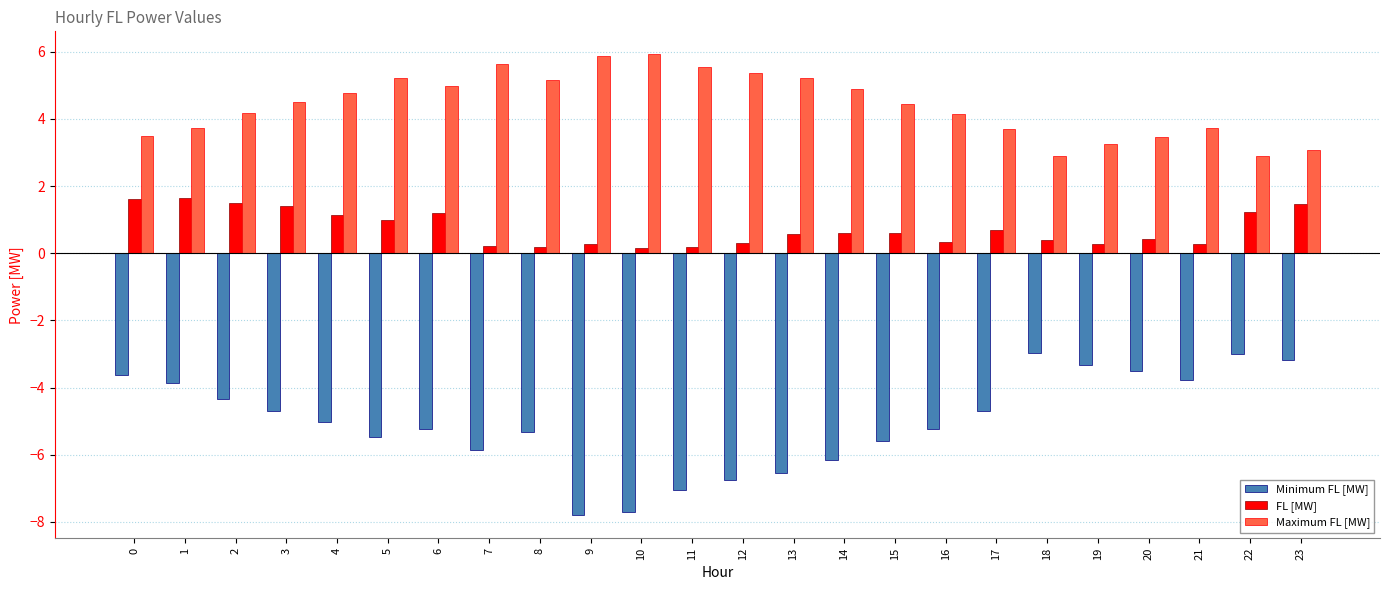

Which series has the largest total across all categories?

Maximum FL [MW]